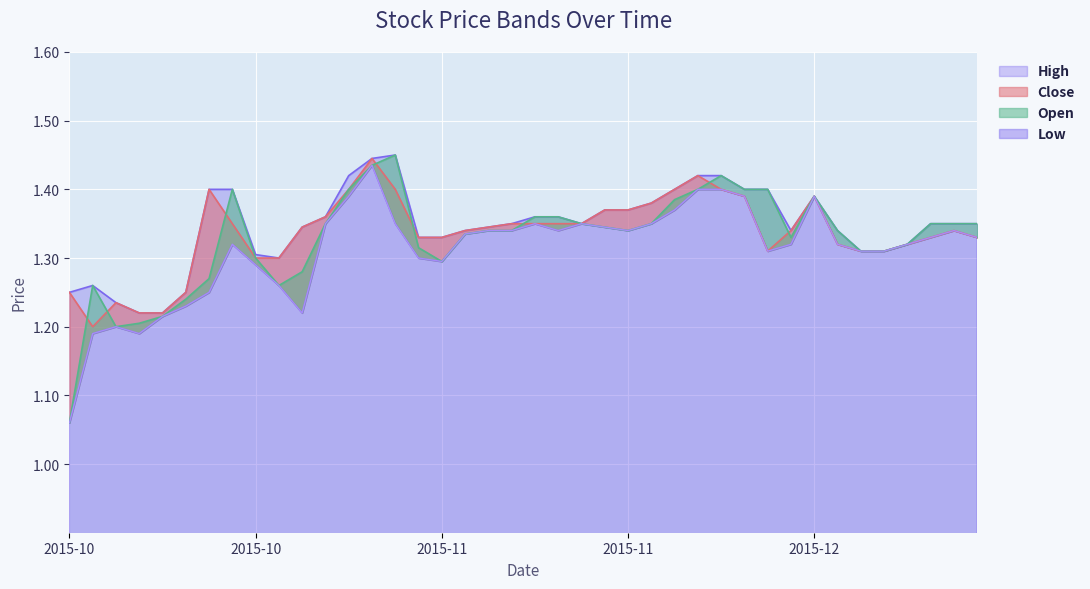

What is the difference between the Open values at 2015-11-22 and 2015-10-21?

0.1